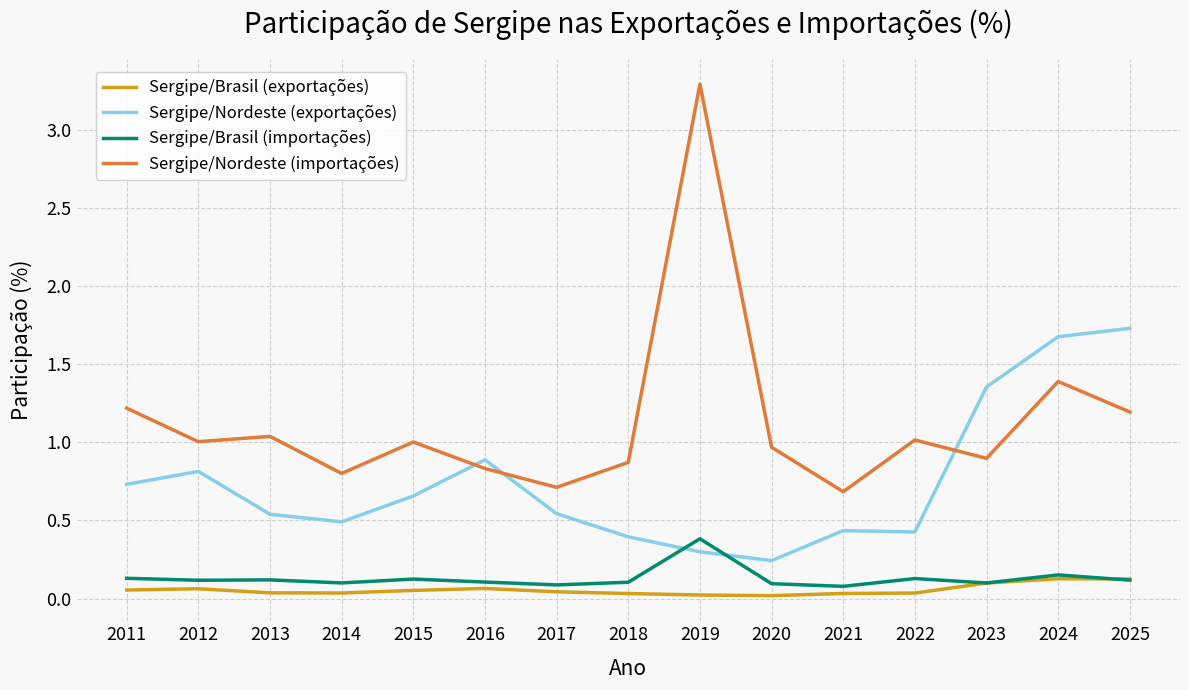

What is the greatest value displayed?

3.3